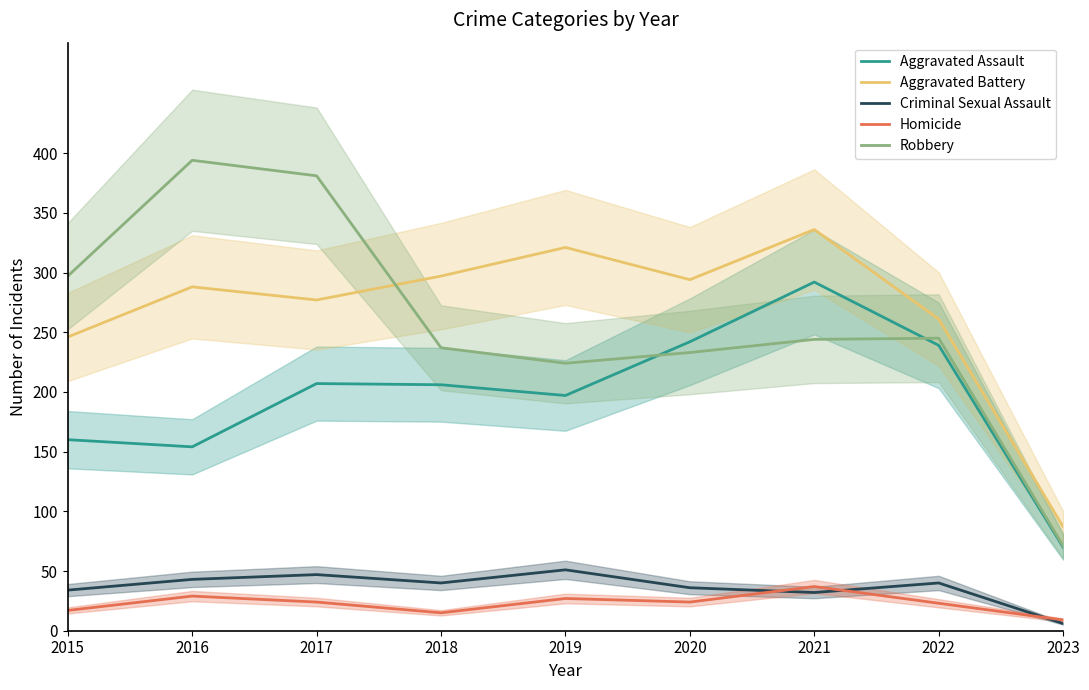

True or false: Homicide and Aggravated Assault intersect in this chart.

False